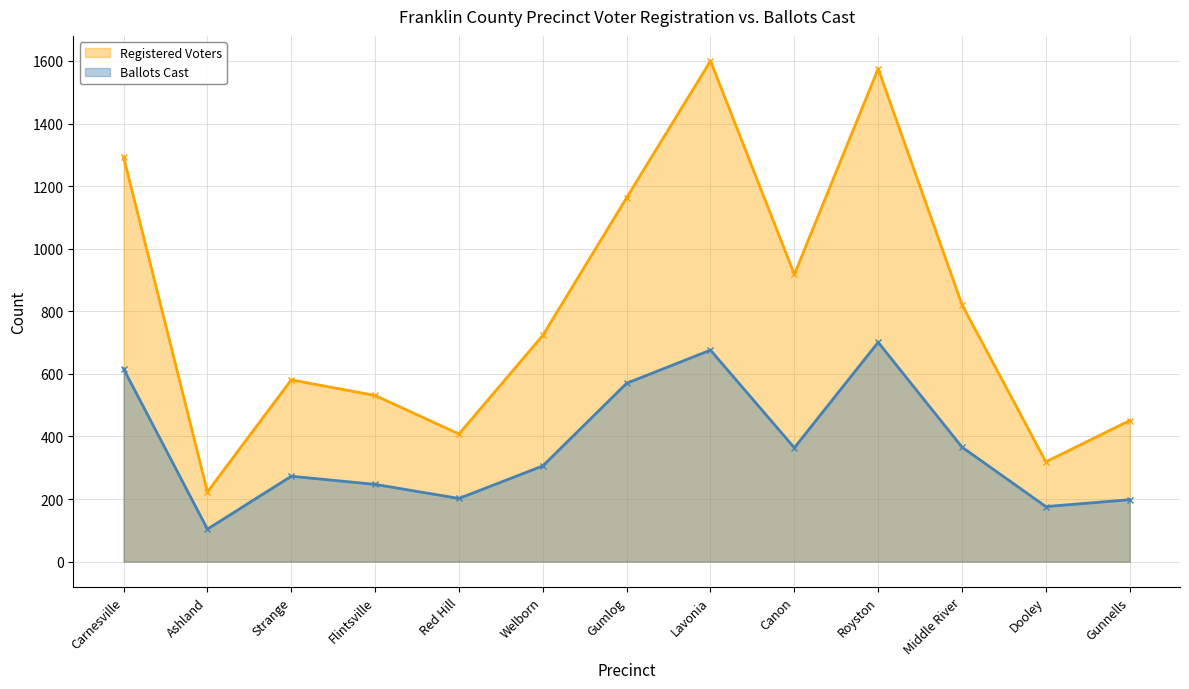

How many categories are shown in the chart?

13